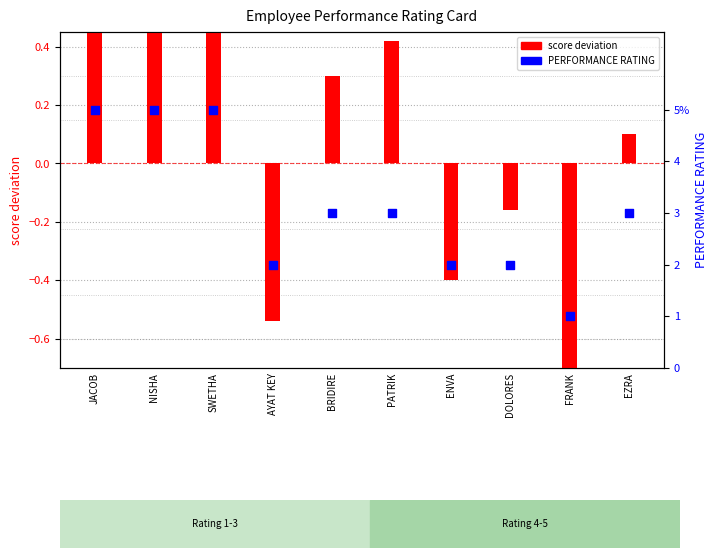

At how many categories does at least one series exceed 0?

10